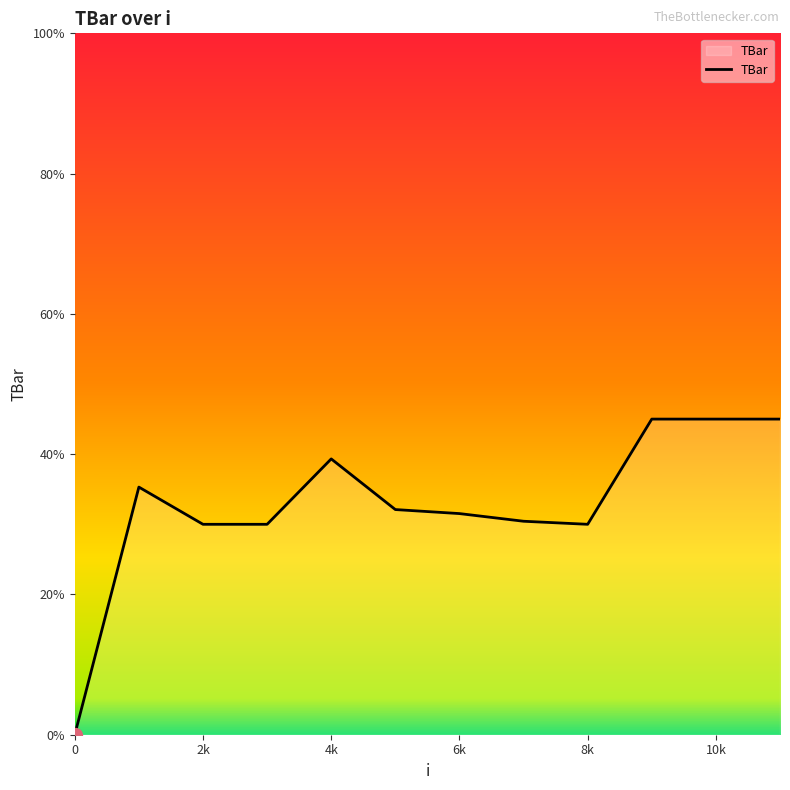

What is the difference between the maximum and minimum values?

45.0